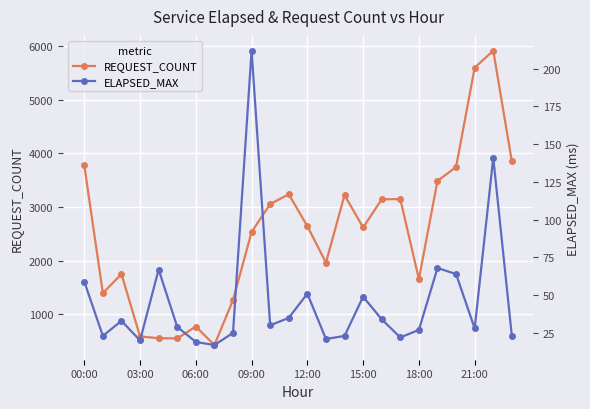

What is the lowest value of the REQUEST_COUNT series?

432